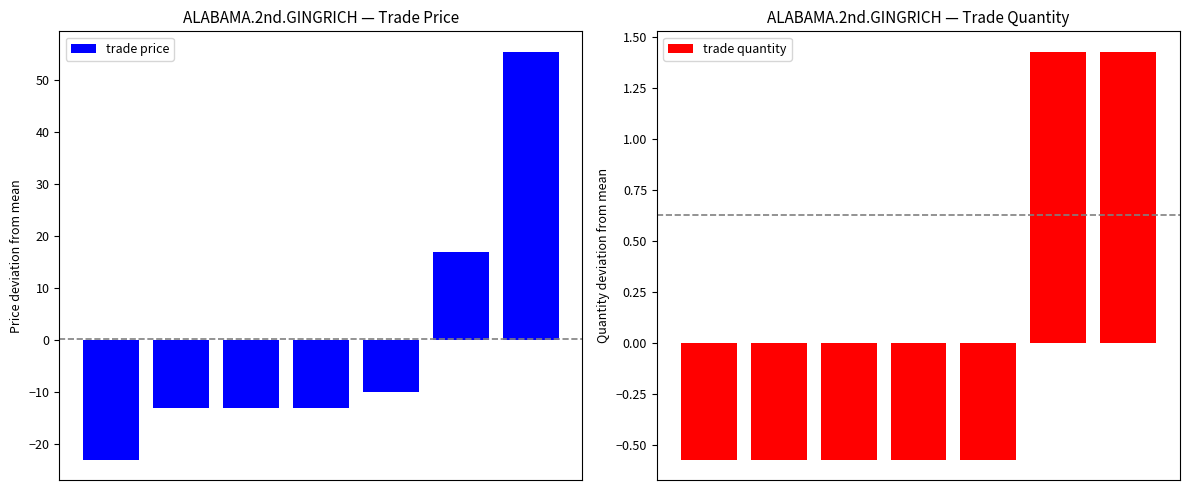

Reading left to right, what are all the values shown in this chart?

trade price: -23.1	-13.1	-13.1	-13.1	-10.1	16.9	55.4
trade quantity: -0.6	-0.6	-0.6	-0.6	-0.6	1.4	1.4